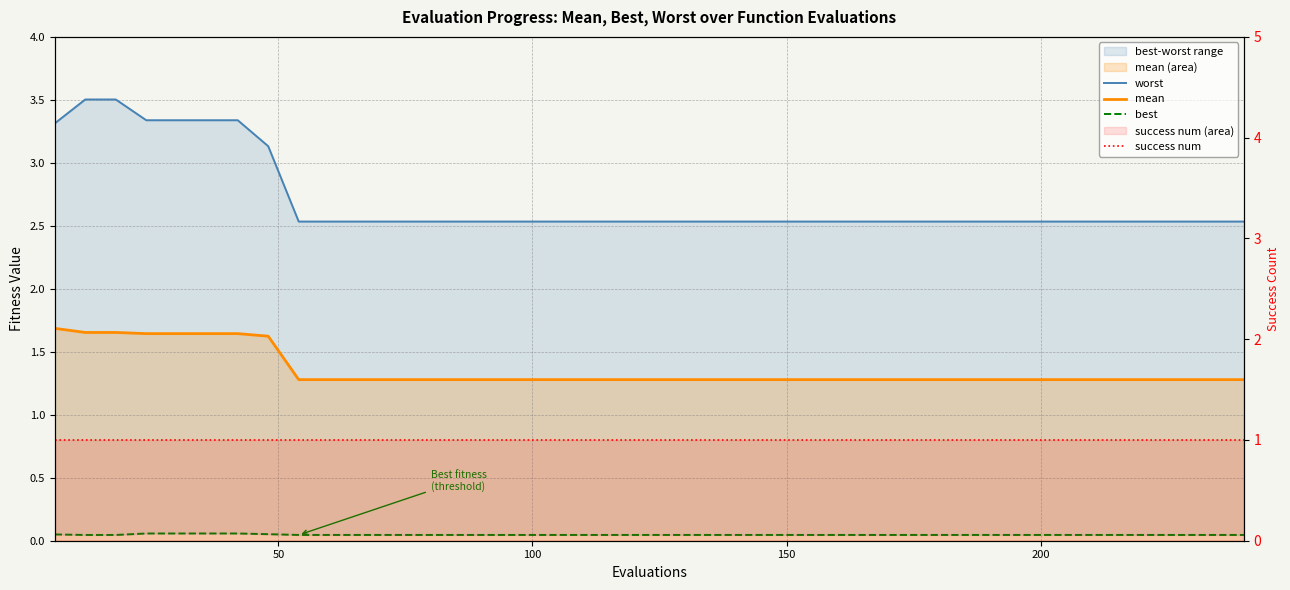

What are all the series names shown in the legend?

worst, mean, best, success num